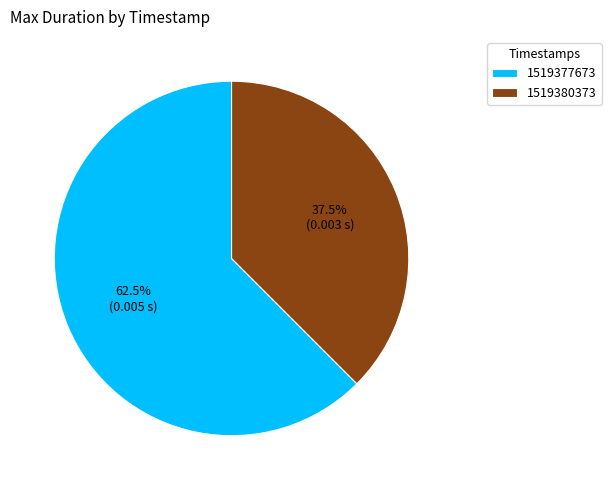

Combined, what portion of the pie is 1519380373 and 1519377673?

100.0%